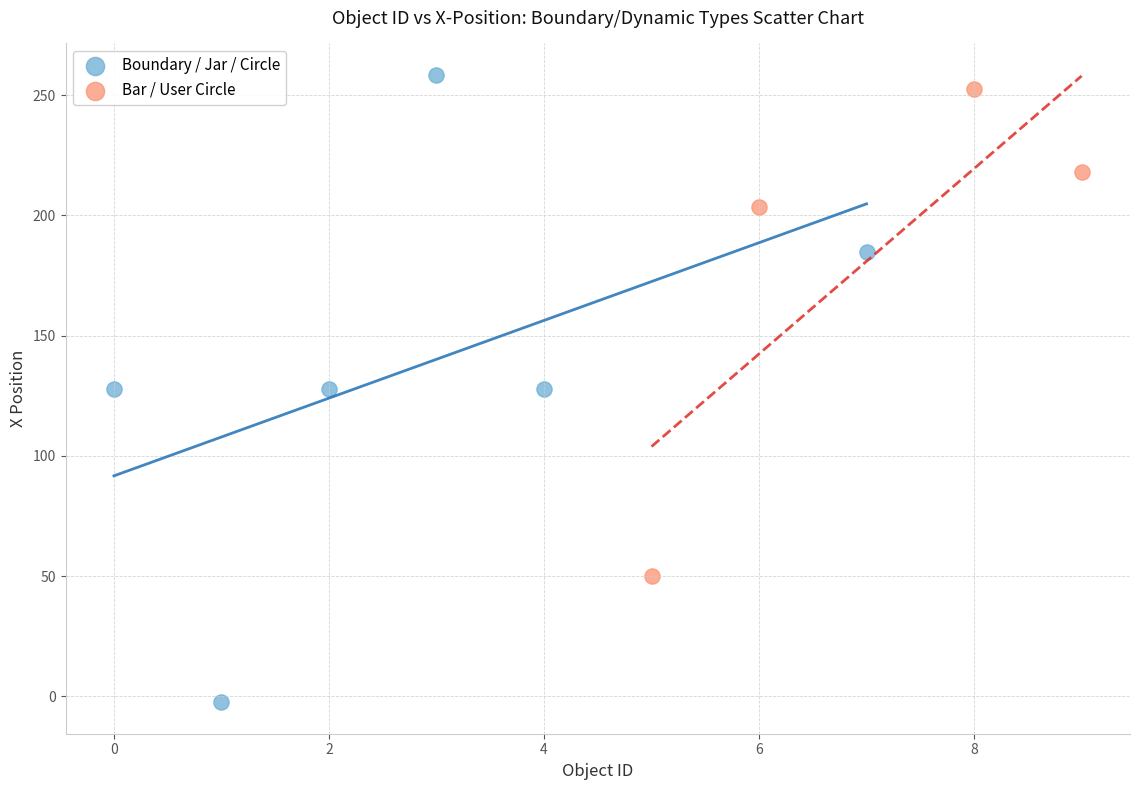

Which series has the largest Y range (max minus min)?

Boundary / Jar / Circle